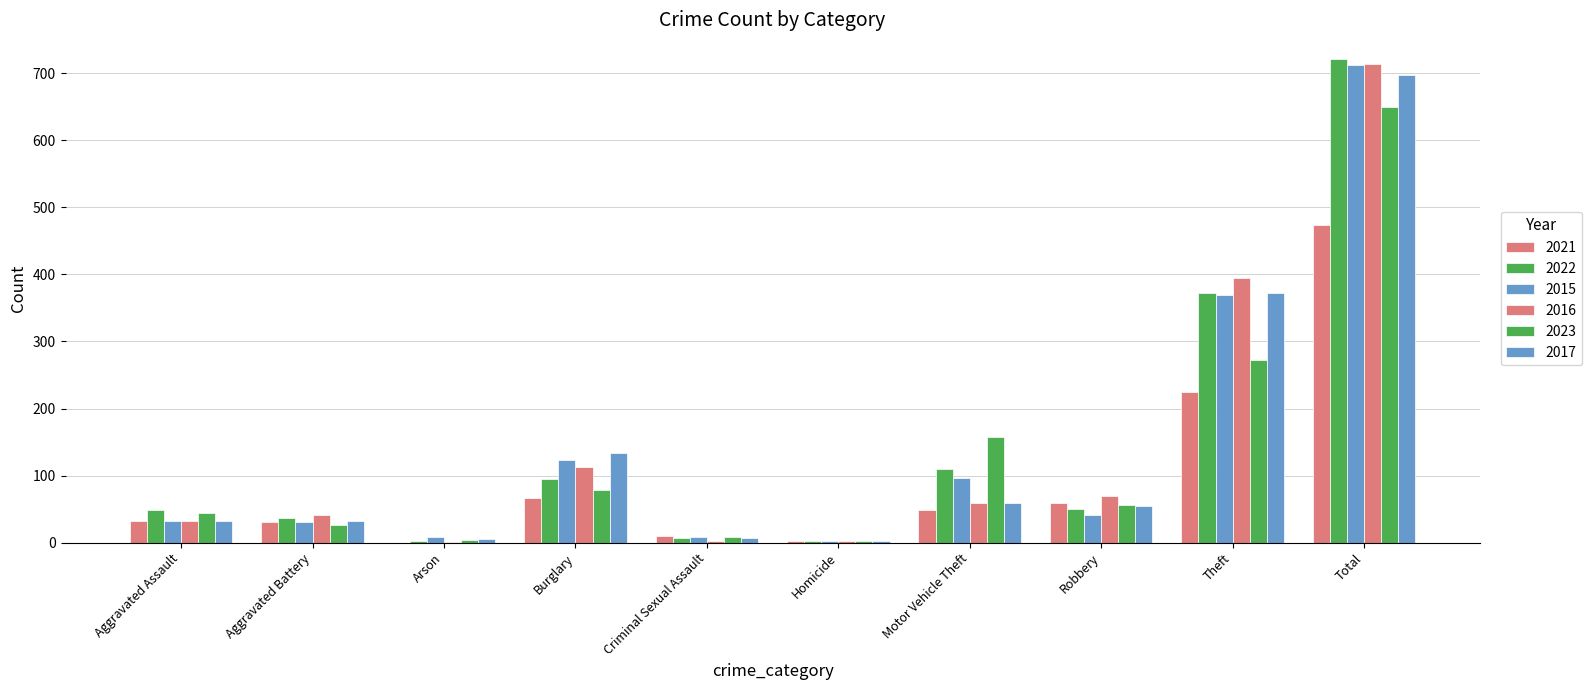

How many distinct data groups are displayed?

6